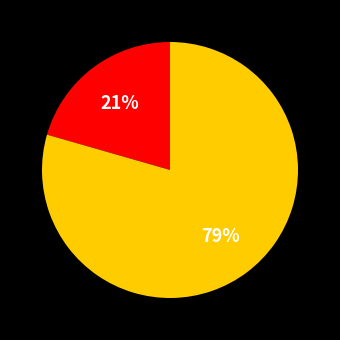

Is there any slice that represents more than half of the pie?

Yes